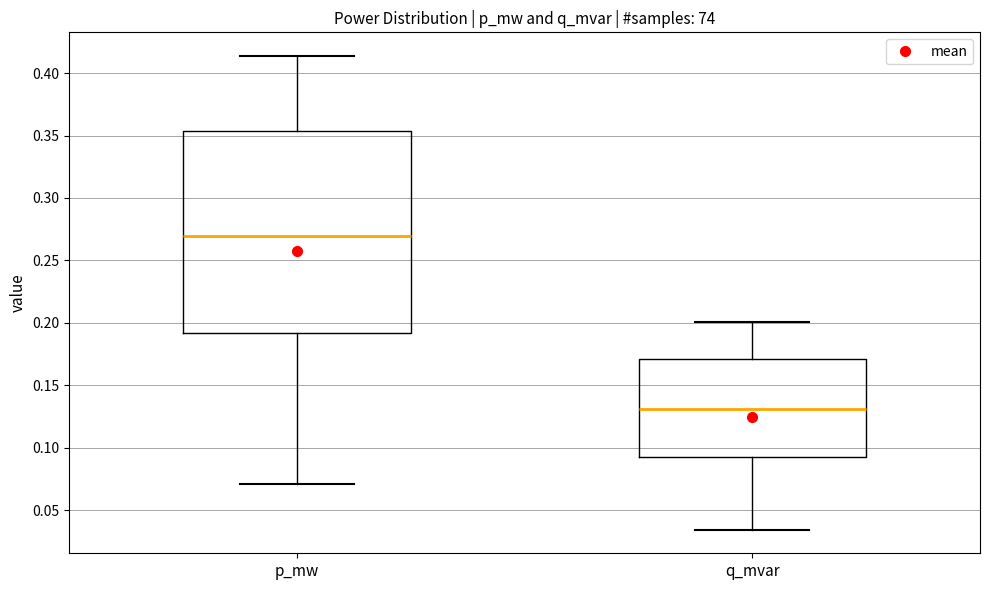

Which box's median line is the lowest?

q_mvar